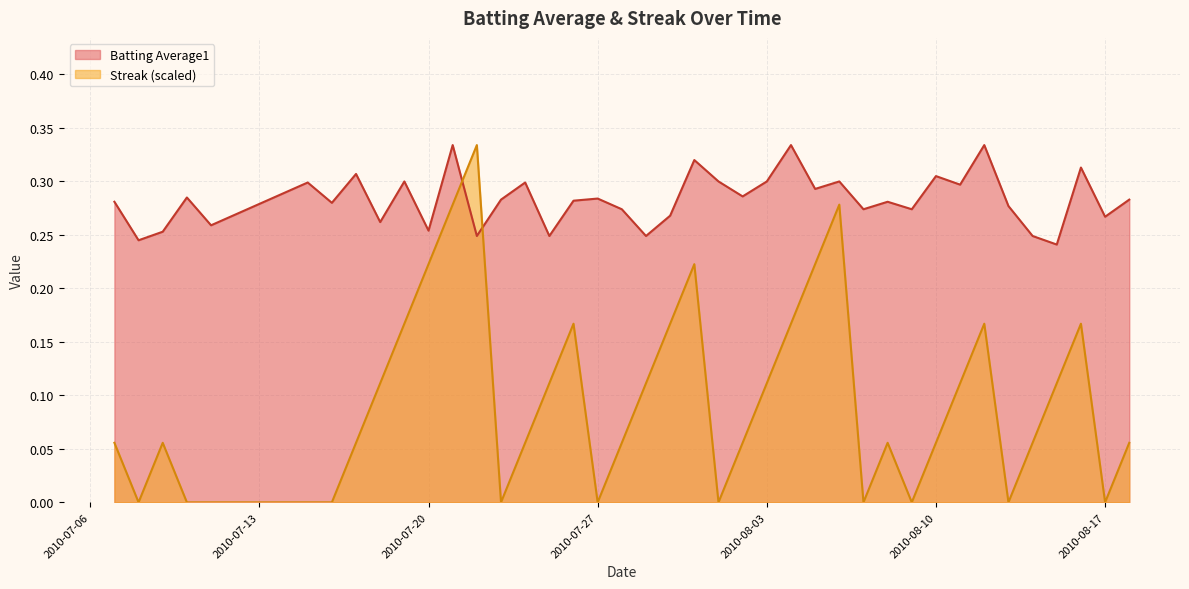

The Streak series shows 0.0 at 2010-08-03. True or false?

False